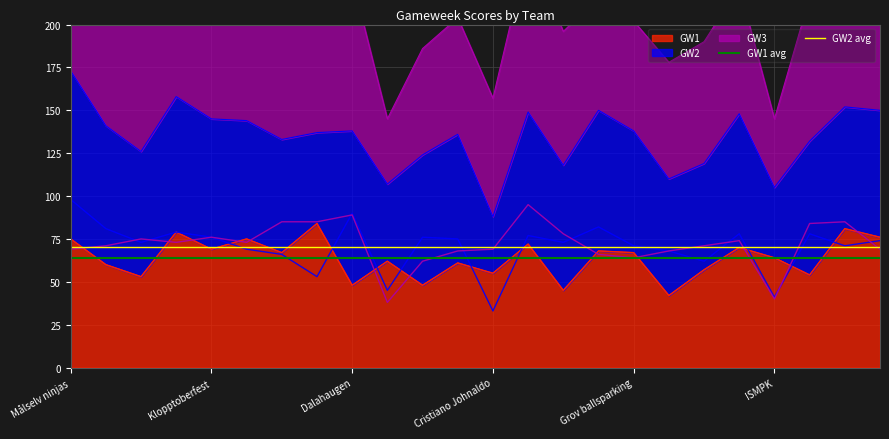

What is the sum of the GW1 avg values at Klopptoberfest and Målselv ninjas?

127.7